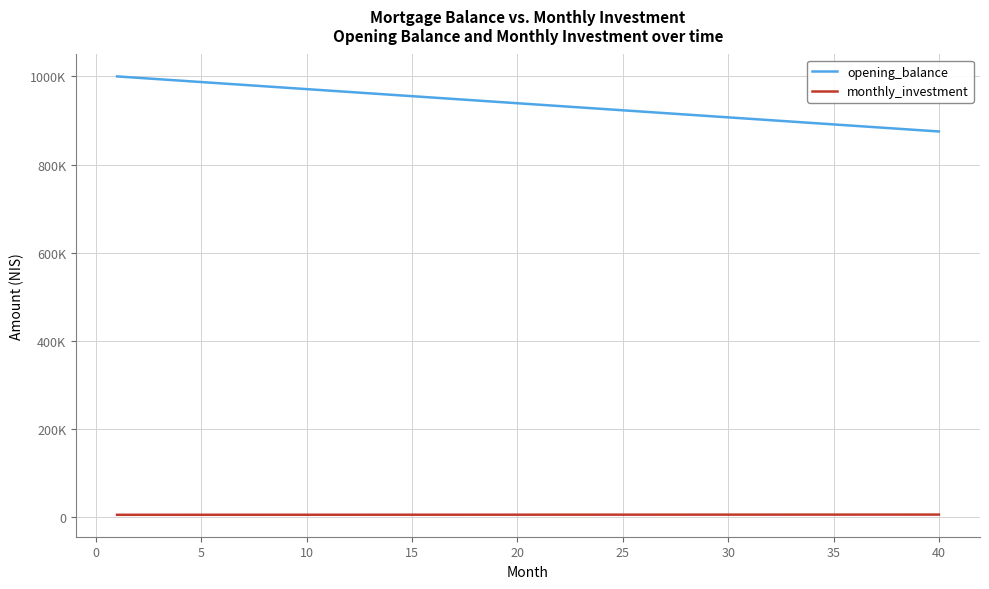

Does the chart have visible grid lines?

Yes